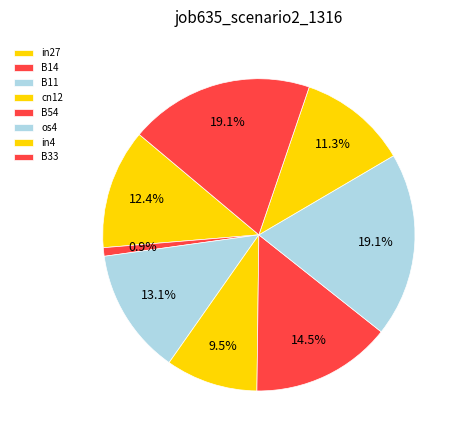

Which slice is the largest?

os4